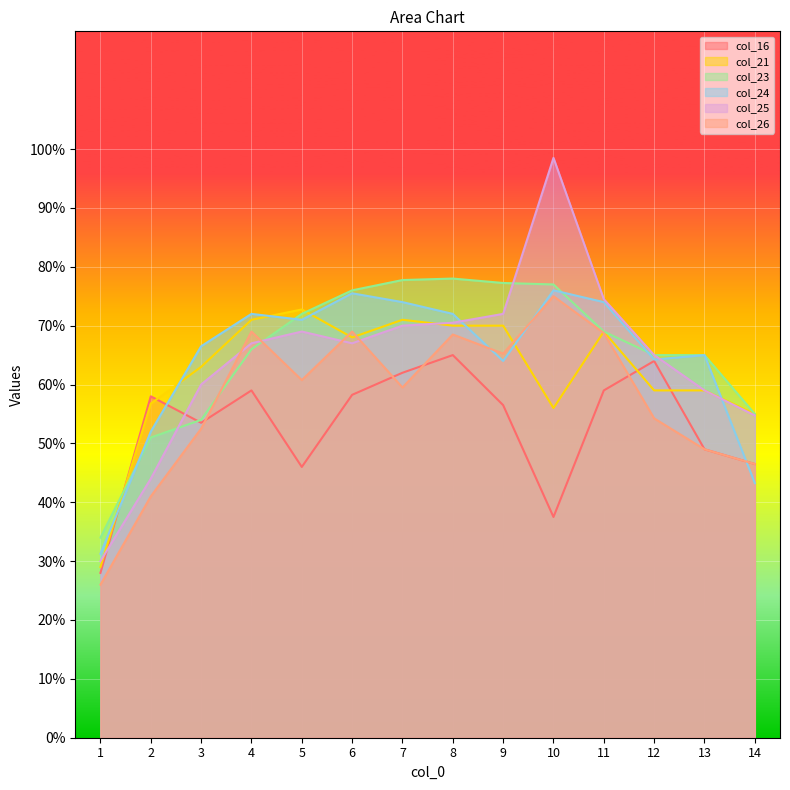

Where is the first local maximum for col_24?

4